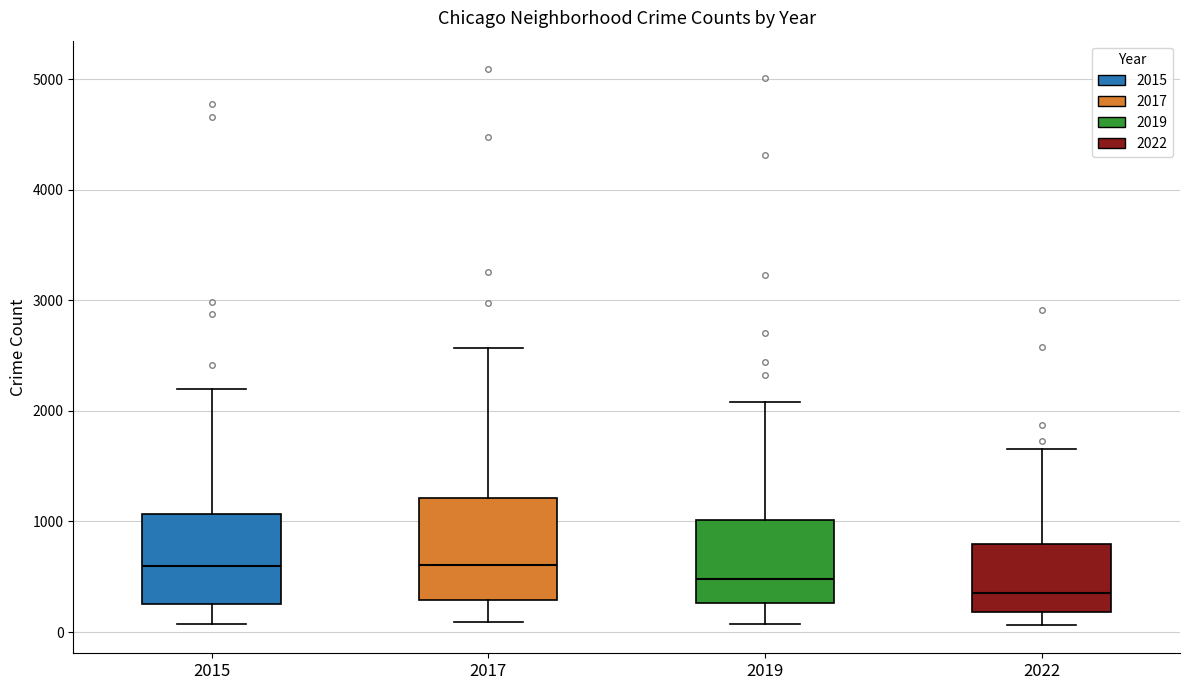

Reading left to right, transcribe this box plot: for each box, give where its median line is, the range the box spans, and where its two whiskers end, as read against the y-axis. The values are not printed on the chart, so give them approximately, as read against the axis.

2015: median 600, box 300 to 1100, whiskers 100 to 2200
2017: median 600, box 300 to 1200, whiskers 100 to 2600
2019: median 500, box 300 to 1000, whiskers 100 to 2100
2022: median 400, box 200 to 800, whiskers 100 to 1700